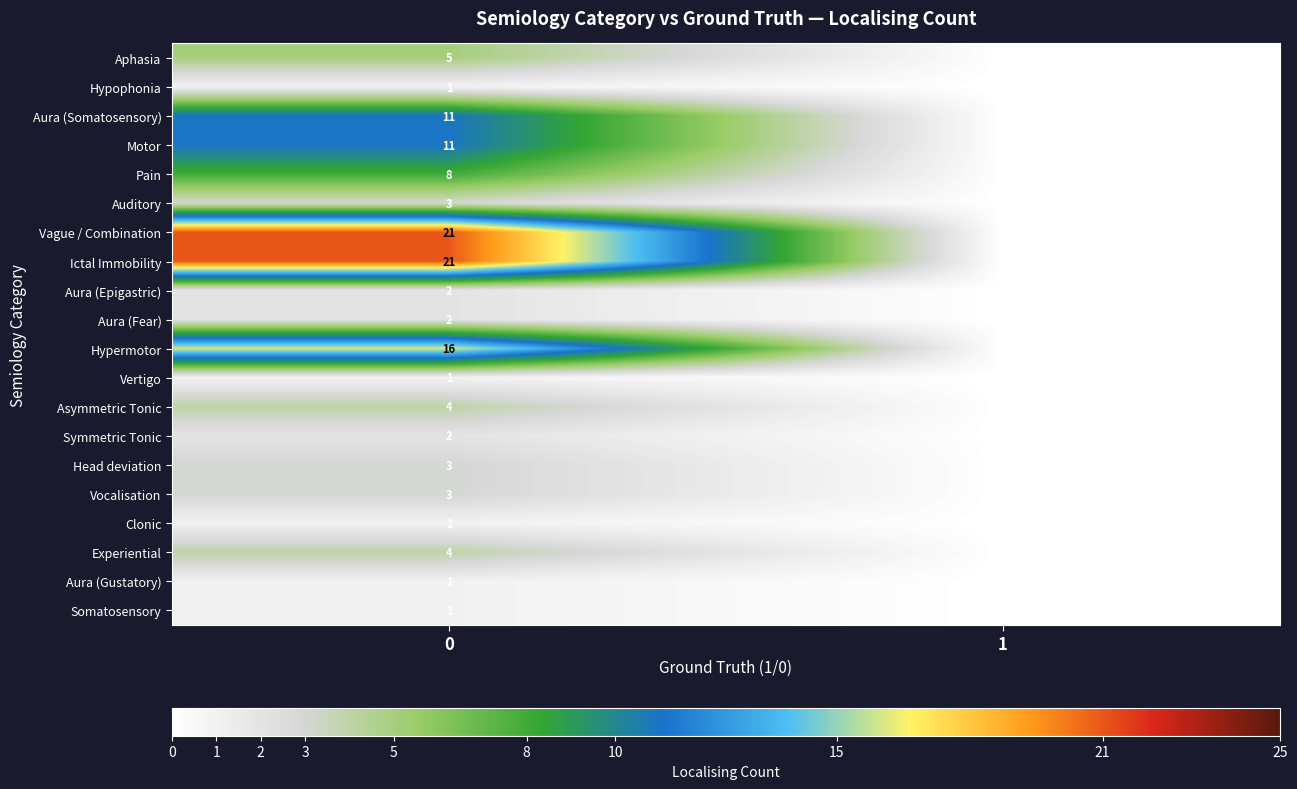

What is the spread (max minus min) of values at 0?

20